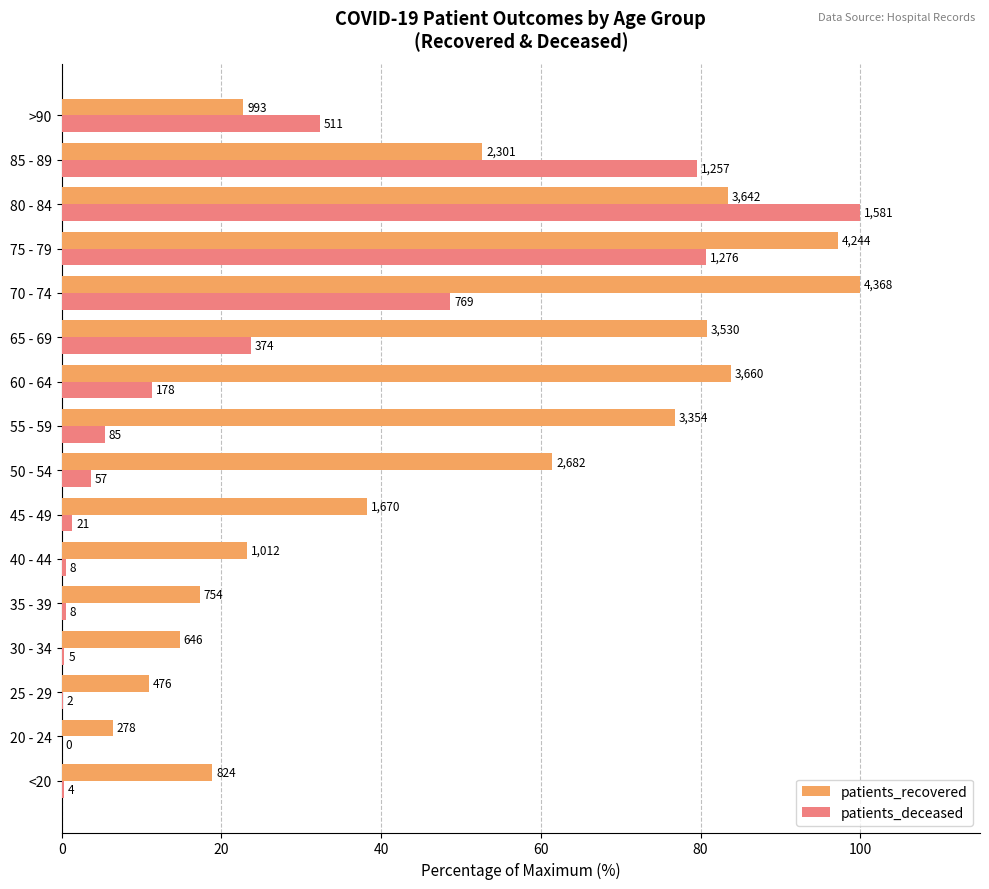

What is the average value of the patients_recovered series?

49.3